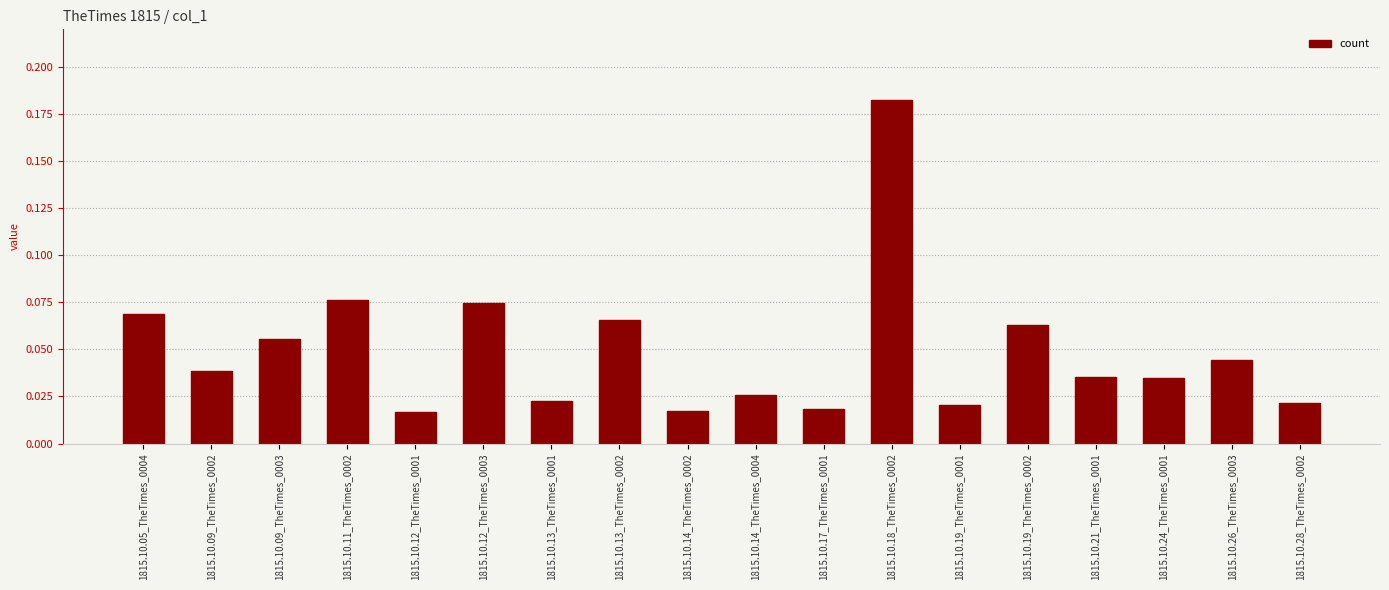

The value at 1815.10.13_TheTimes_0002 is 0.0. True or false?

False